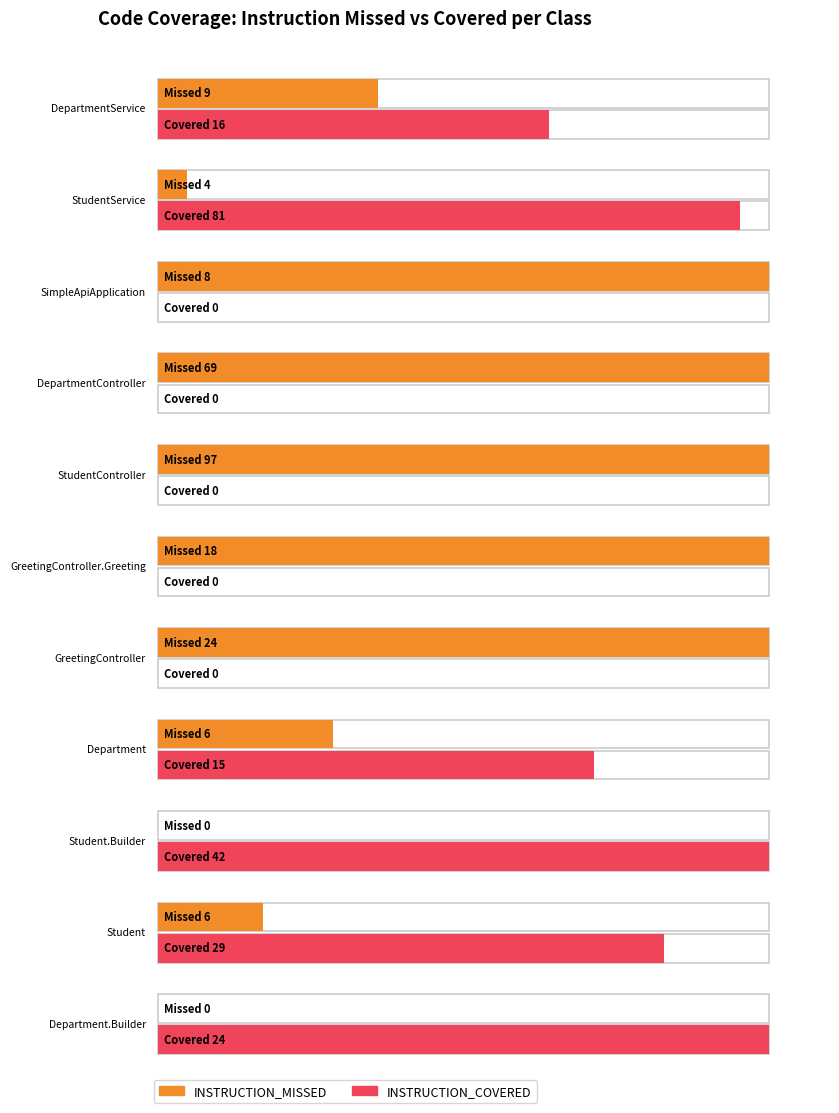

What is the label of the 2nd bar from the right?

Student